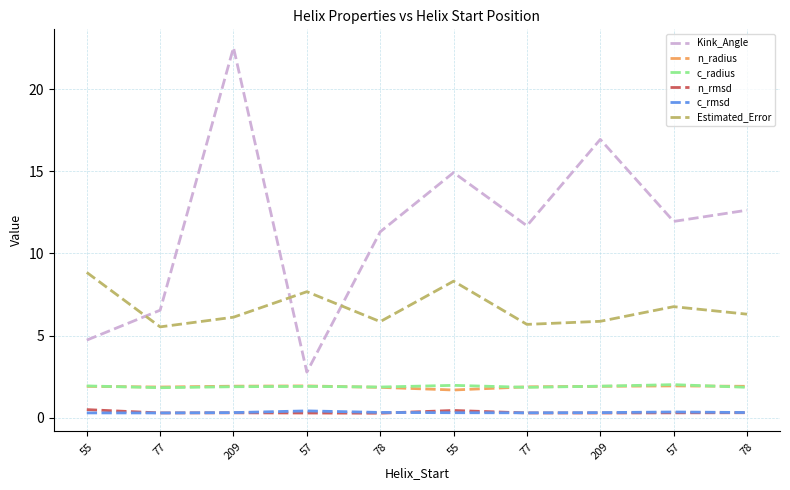

At which label is c_rmsd closest to 0?

77